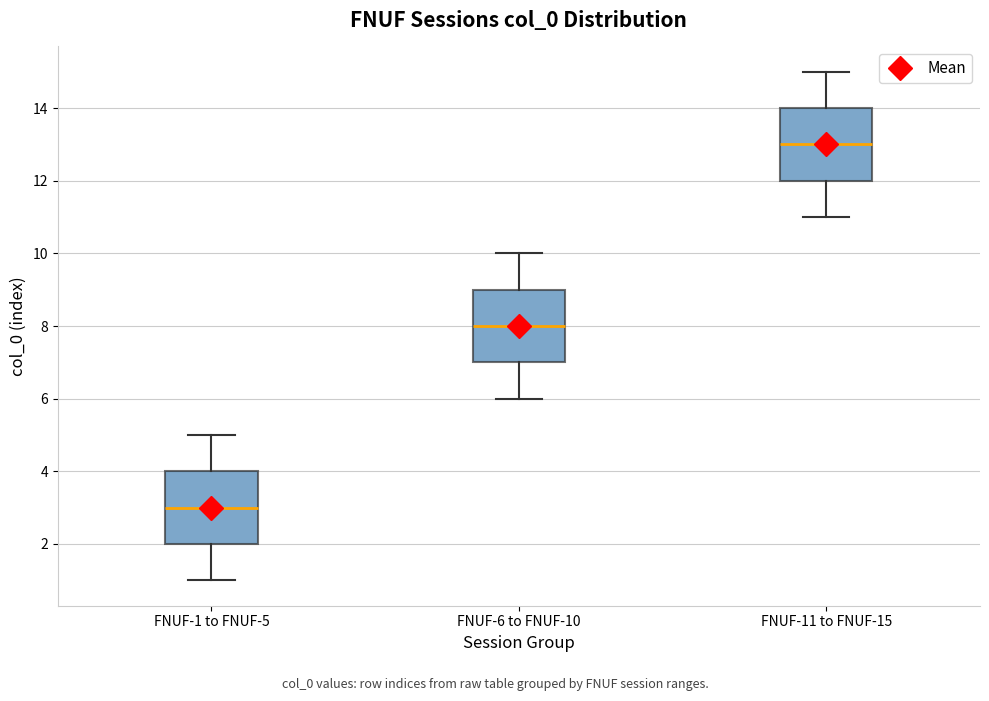

Reading left to right, transcribe this box plot: for each box, give where its median line is, the range the box spans, and where its two whiskers end, as read against the y-axis. The values are not printed on the chart, so give them approximately, as read against the axis.

FNUF-1 to FNUF-5: median 3, box 2 to 4, whiskers 1 to 5
FNUF-6 to FNUF-10: median 8, box 7 to 9, whiskers 6 to 10
FNUF-11 to FNUF-15: median 13, box 12 to 14, whiskers 11 to 15